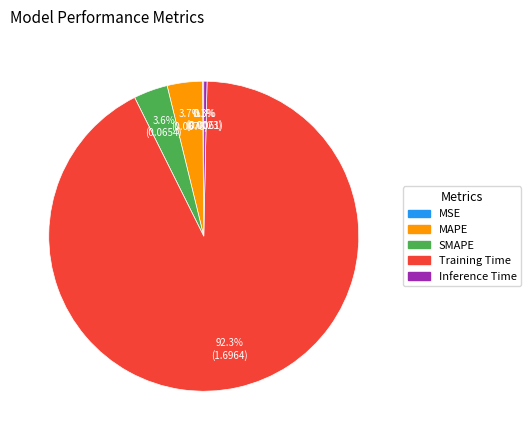

What is the majority slice?

Training Time